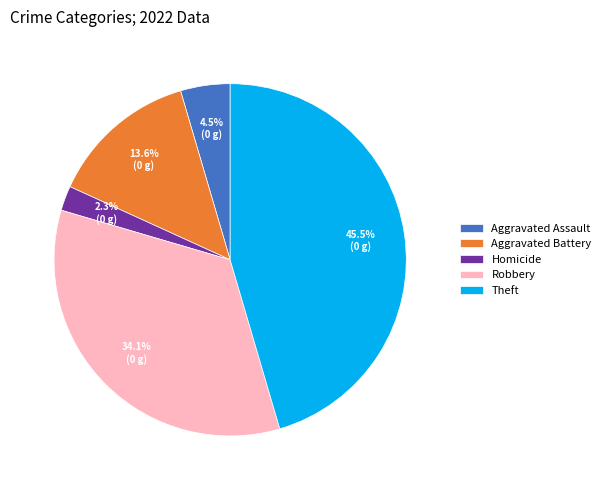

What portion of the pie excludes Aggravated Battery?

86.4%